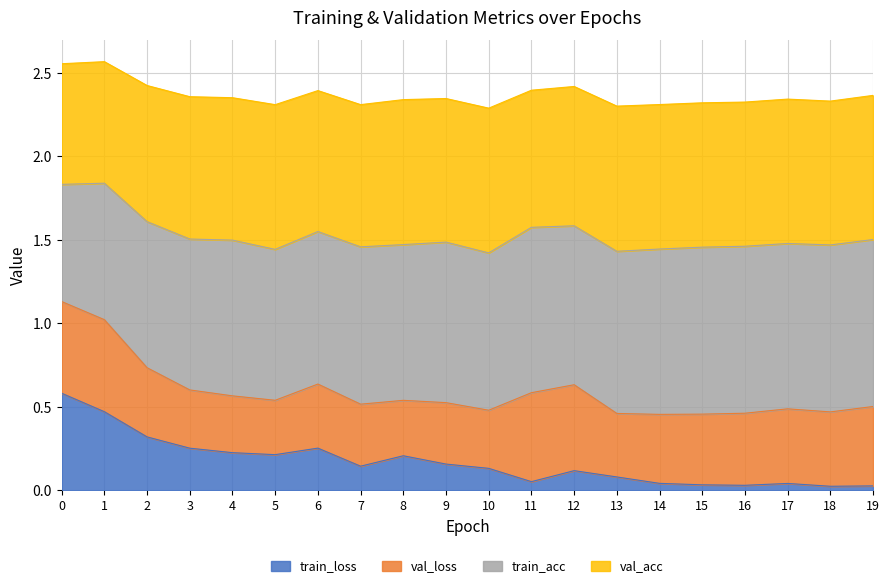

At which label is val_acc closest to 1?

10